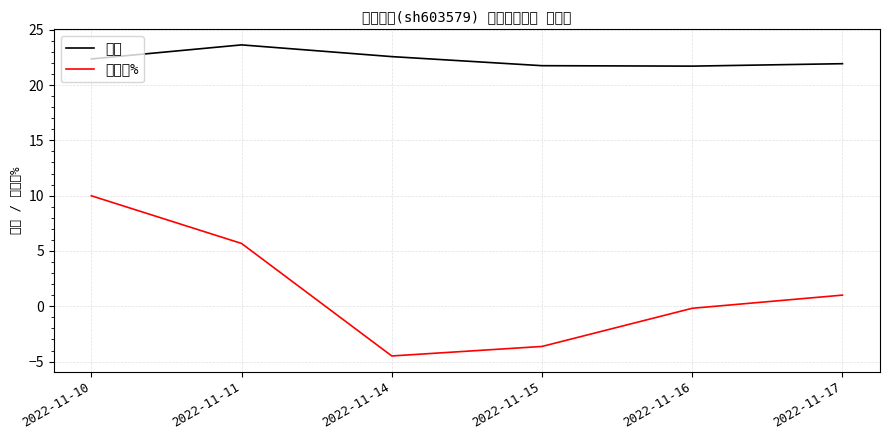

What is the maximum value for 价格?

23.6